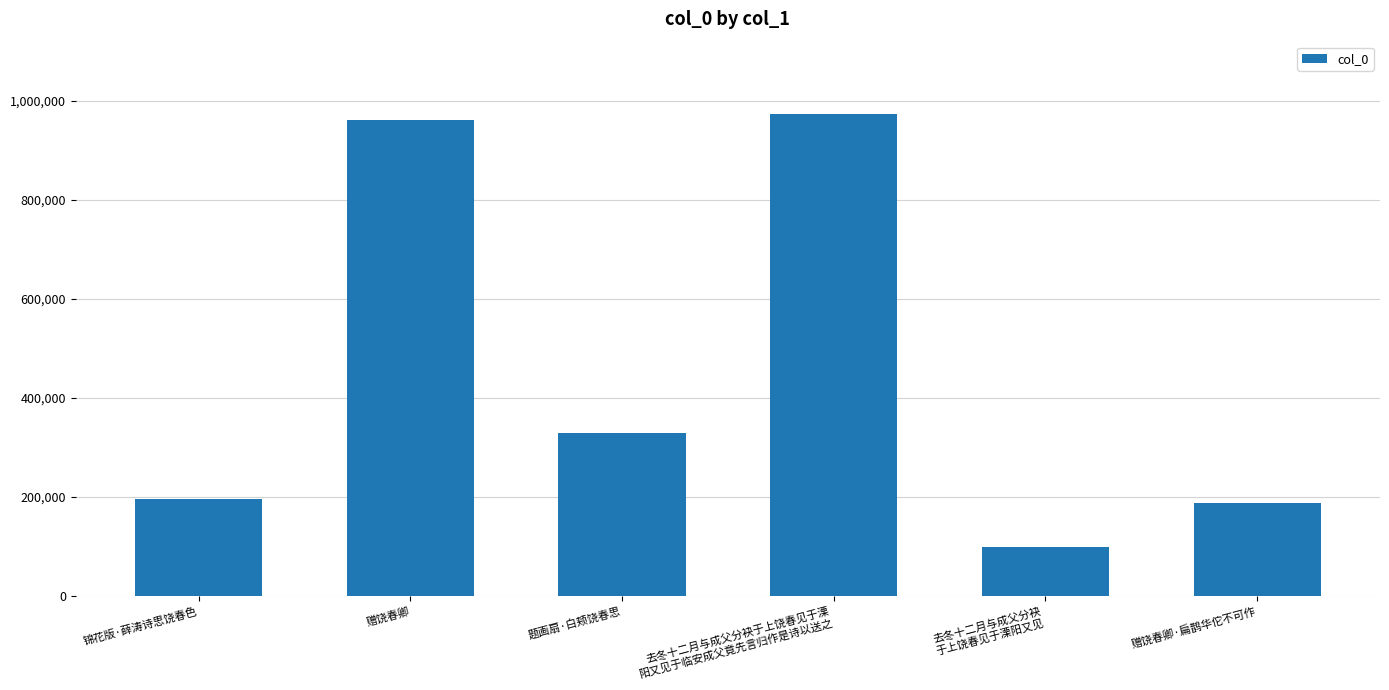

What is the difference between the values at 锦花版·薛涛诗思饶春色 and 赠饶春卿?

764548